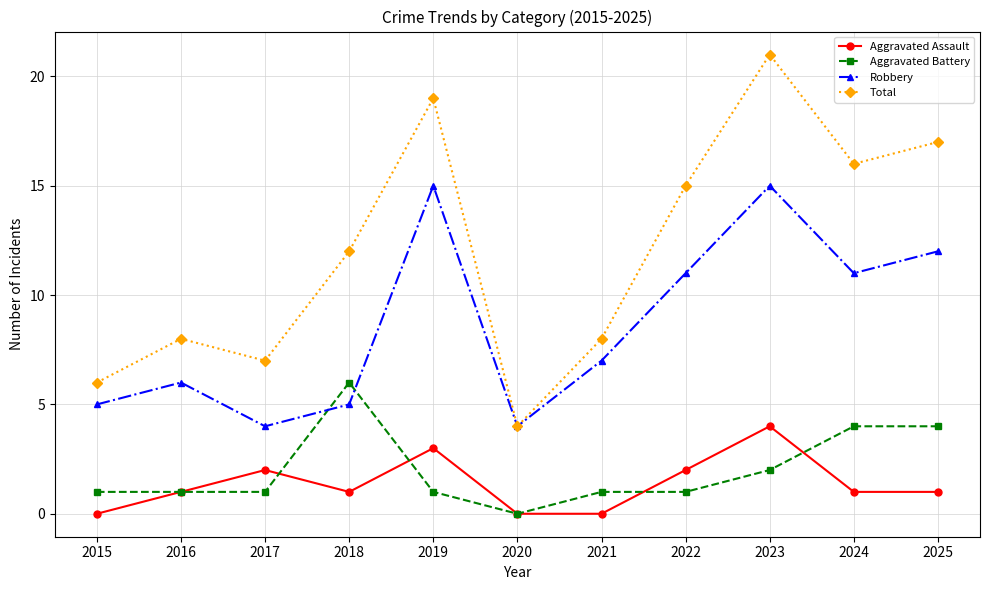

Does the chart have visible grid lines?

Yes